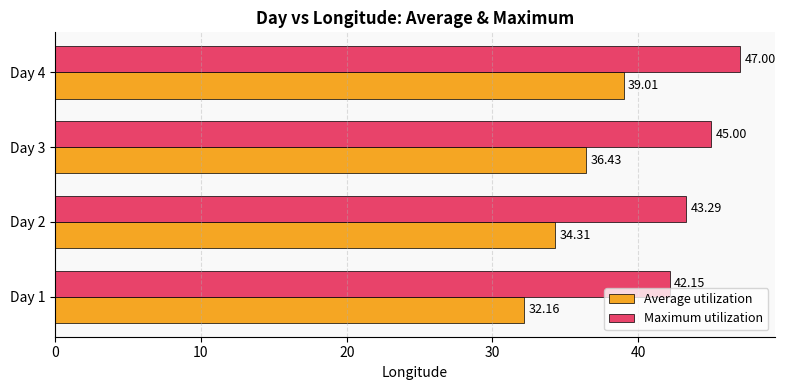

What is the difference between the second highest and minimum values in the Average utilization series?

4.3